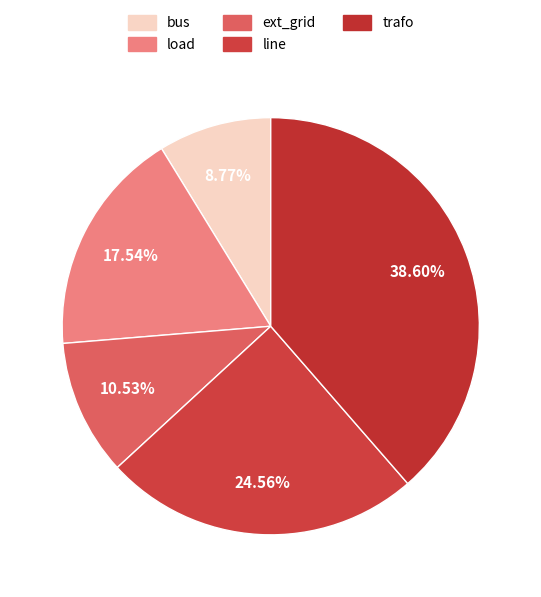

How many segments does this pie chart have?

5